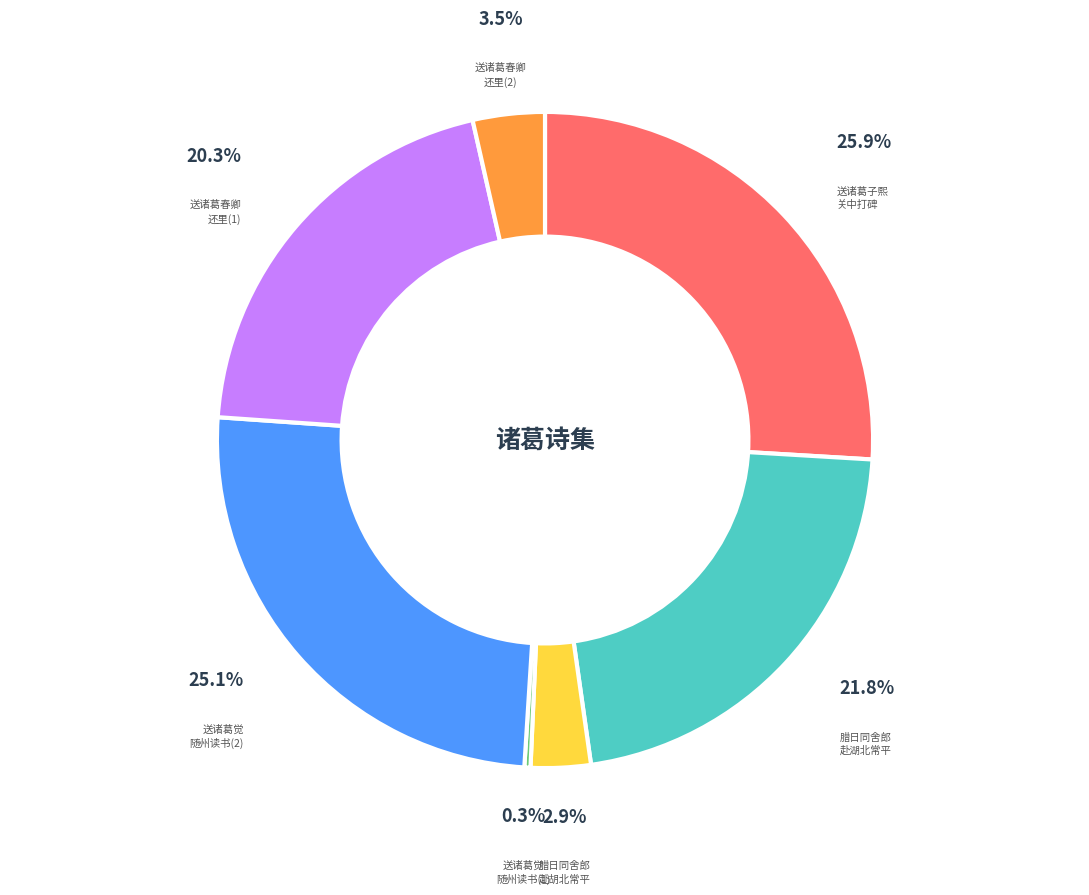

Between 送诸葛觉 随州读书(1) and 腊日同舍郎 赴胡北常平, which is larger?

腊日同舍郎 赴胡北常平